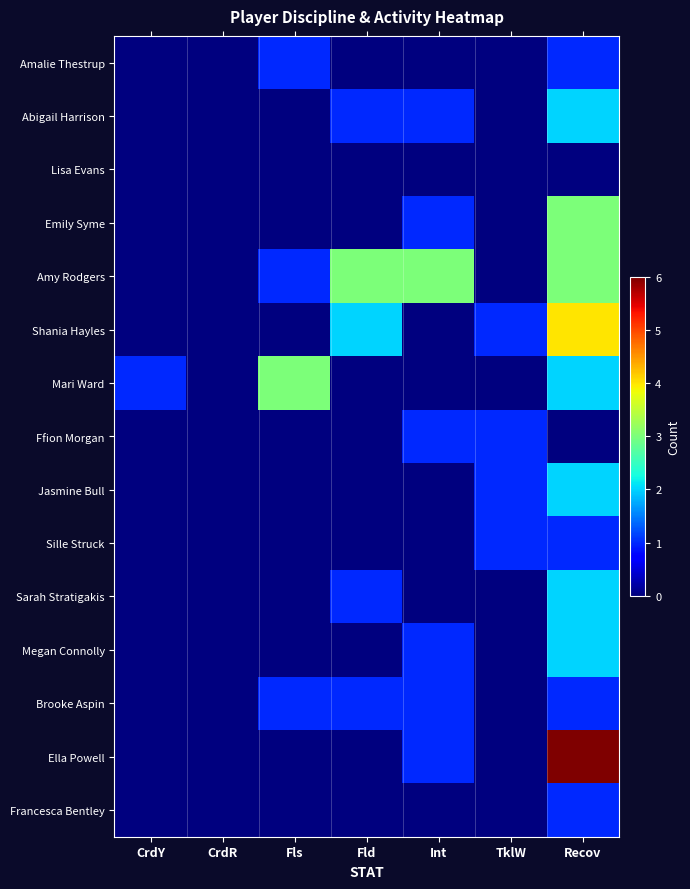

Reading right to left, transcribe all the data shown in this chart.

Amalie Thestrup: Recov=1	TklW=0	Int=0	Fld=0	Fls=1	CrdR=0	CrdY=0
Abigail Harrison: Recov=2	TklW=0	Int=1	Fld=1	Fls=0	CrdR=0	CrdY=0
Lisa Evans: Recov=0	TklW=0	Int=0	Fld=0	Fls=0	CrdR=0	CrdY=0
Emily Syme: Recov=3	TklW=0	Int=1	Fld=0	Fls=0	CrdR=0	CrdY=0
Amy Rodgers: Recov=3	TklW=0	Int=3	Fld=3	Fls=1	CrdR=0	CrdY=0
Shania Hayles: Recov=4	TklW=1	Int=0	Fld=2	Fls=0	CrdR=0	CrdY=0
Mari Ward: Recov=2	TklW=0	Int=0	Fld=0	Fls=3	CrdR=0	CrdY=1
Ffion Morgan: Recov=0	TklW=1	Int=1	Fld=0	Fls=0	CrdR=0	CrdY=0
Jasmine Bull: Recov=2	TklW=1	Int=0	Fld=0	Fls=0	CrdR=0	CrdY=0
Sille Struck: Recov=1	TklW=1	Int=0	Fld=0	Fls=0	CrdR=0	CrdY=0
Sarah Stratigakis: Recov=2	TklW=0	Int=0	Fld=1	Fls=0	CrdR=0	CrdY=0
Megan Connolly: Recov=2	TklW=0	Int=1	Fld=0	Fls=0	CrdR=0	CrdY=0
Brooke Aspin: Recov=1	TklW=0	Int=1	Fld=1	Fls=1	CrdR=0	CrdY=0
Ella Powell: Recov=6	TklW=0	Int=1	Fld=0	Fls=0	CrdR=0	CrdY=0
Francesca Bentley: Recov=1	TklW=0	Int=0	Fld=0	Fls=0	CrdR=0	CrdY=0